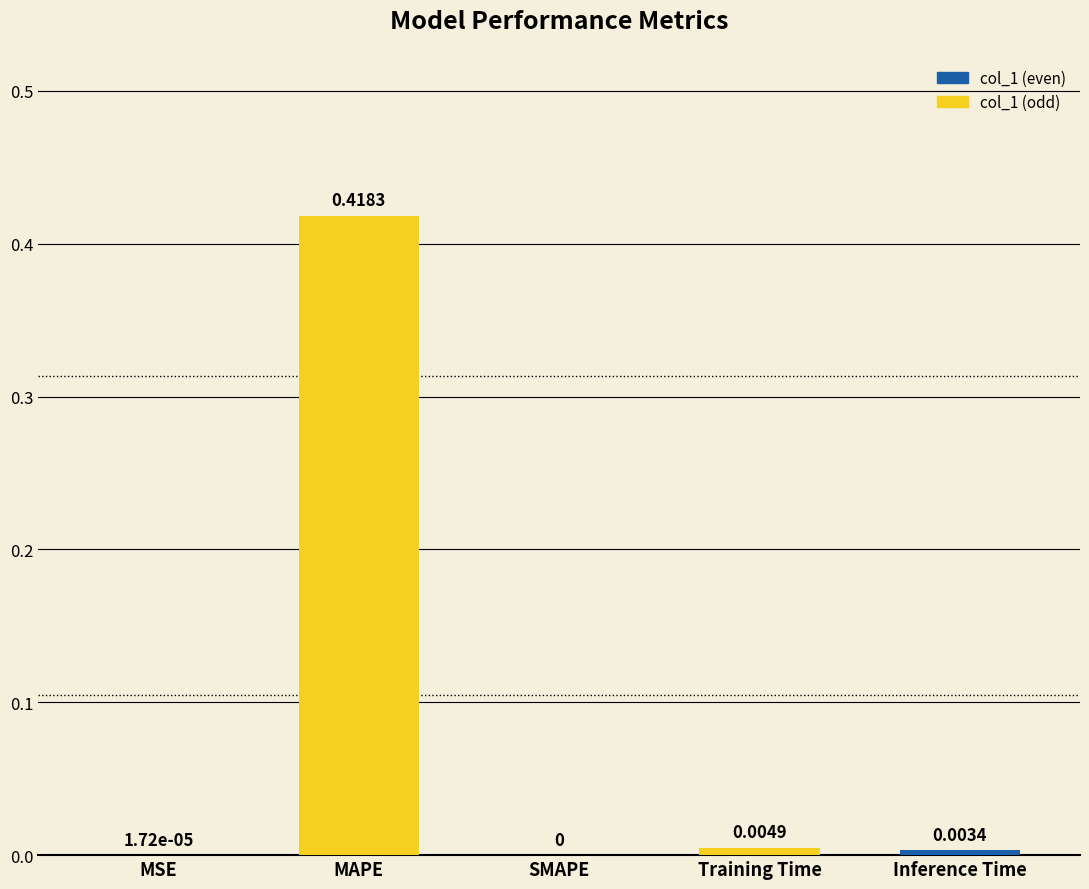

Between MSE and Training Time, which is larger?

Training Time